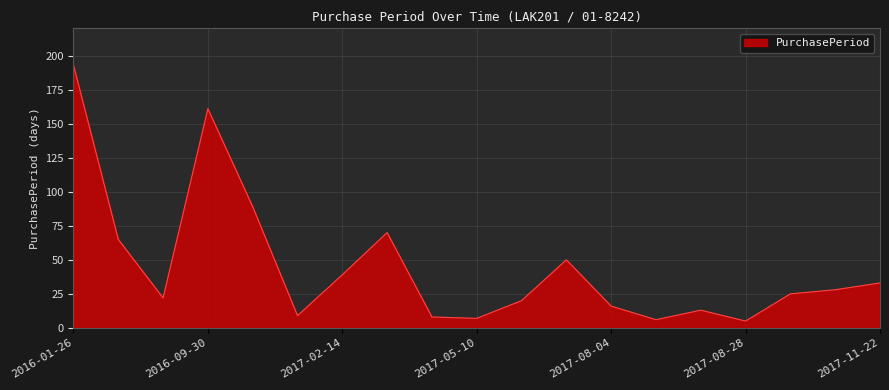

What is the difference between the maximum and minimum values?

188